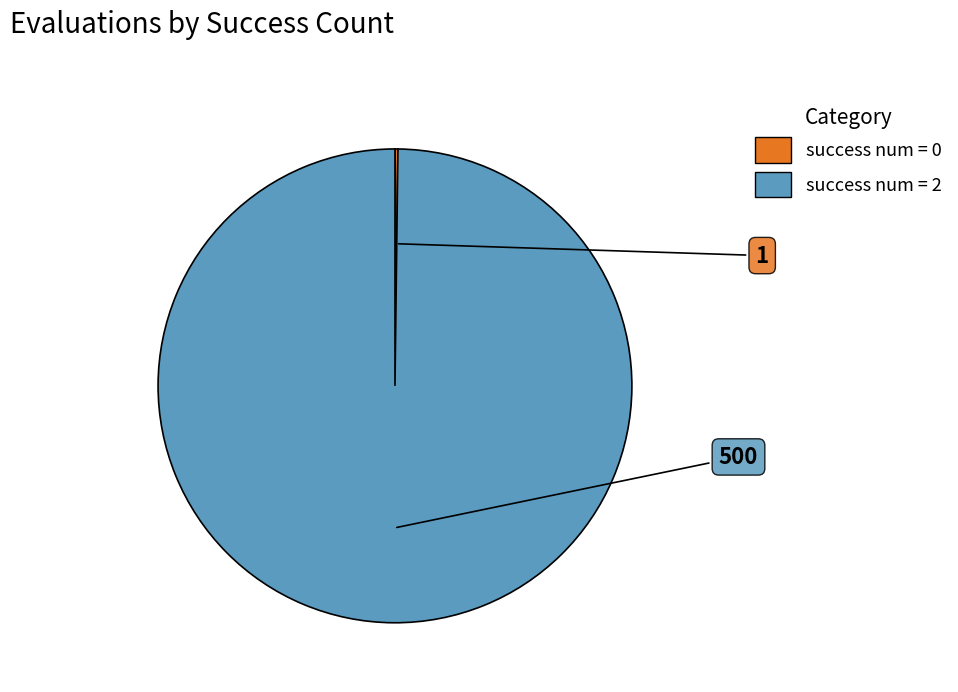

Does any single category account for the majority?

Yes